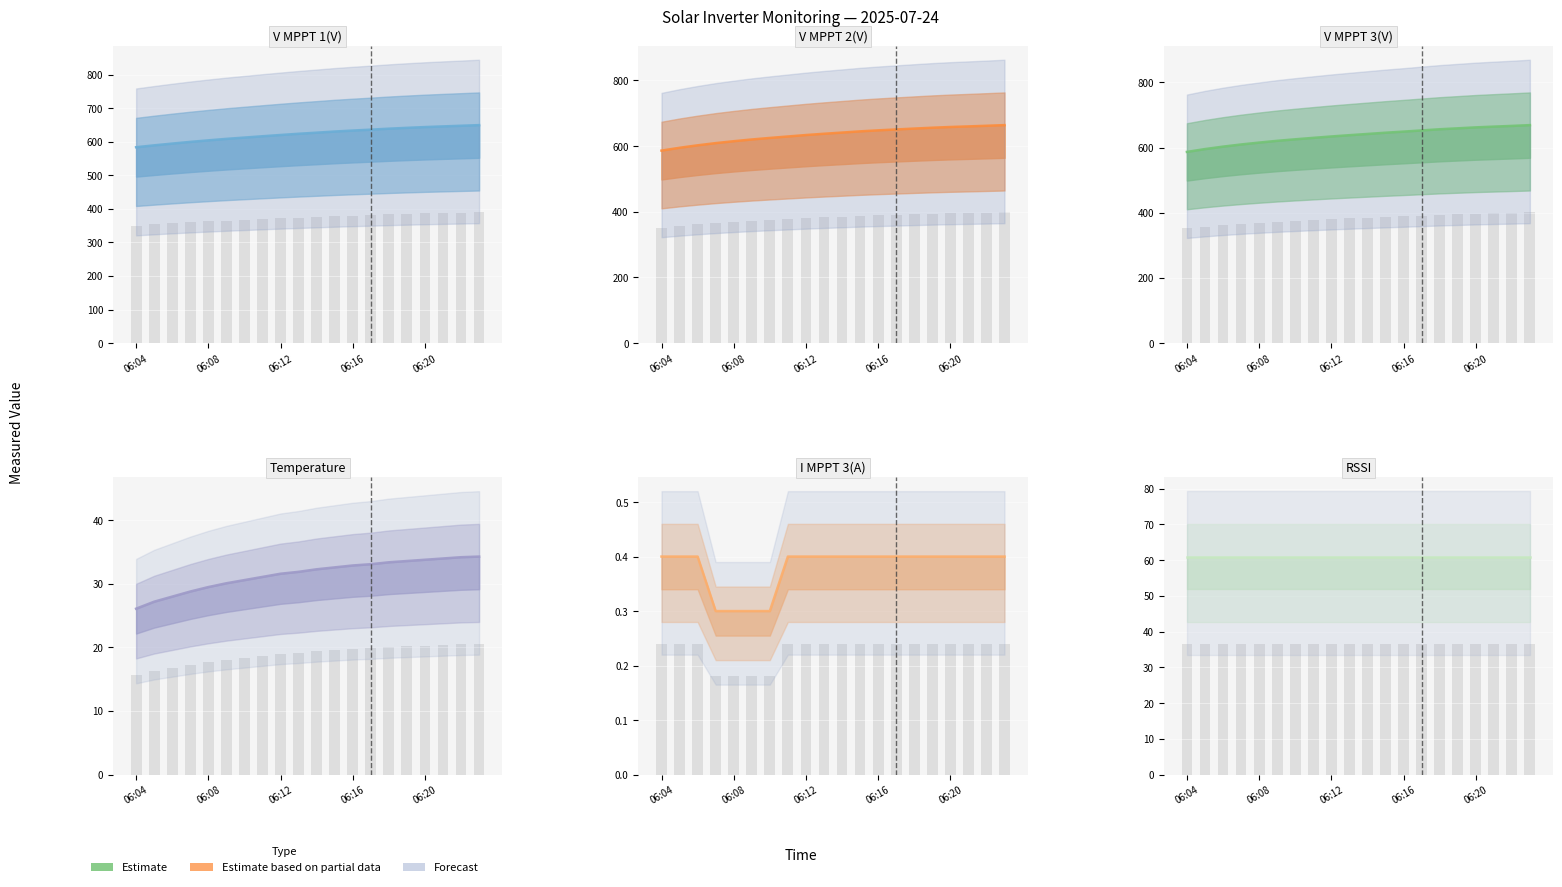

The V MPPT 1(V) series shows 608.9 at 06:09. True or false?

True